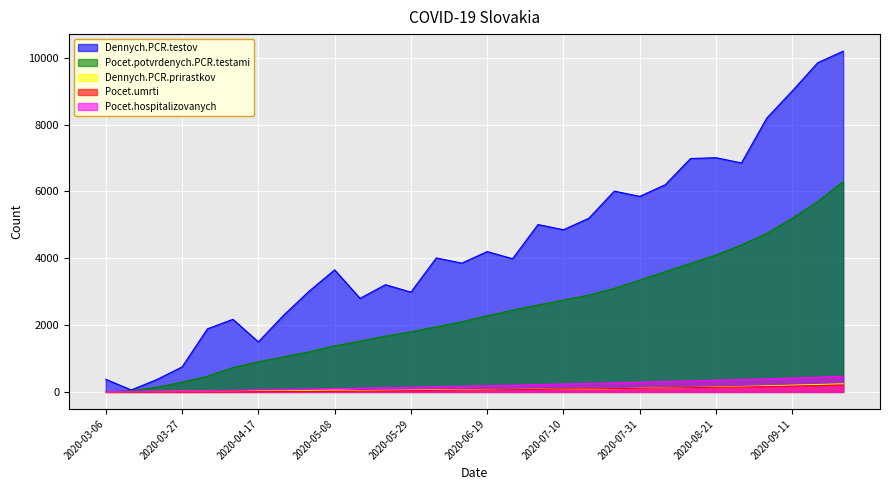

What is the value of the Dennych.PCR.prirastkov point at the 12th from the left?

45